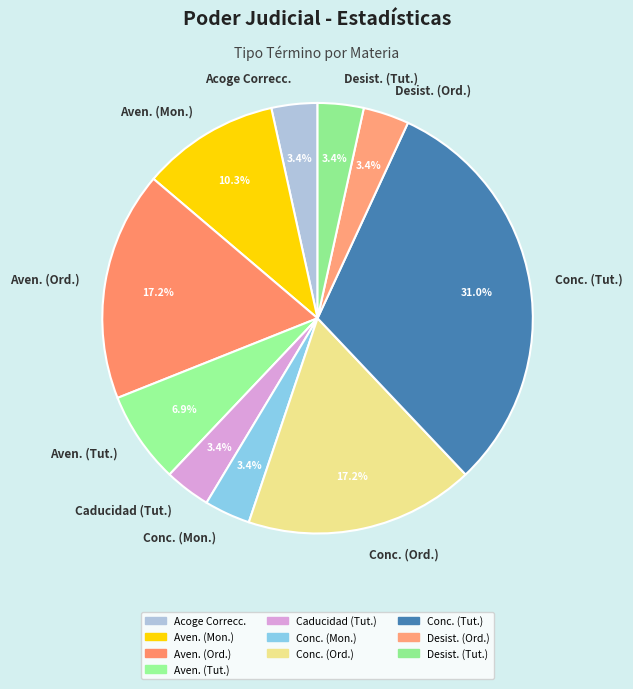

Combined, do Desist. (Tut.) and Conc. (Ord.) account for over 50%?

No